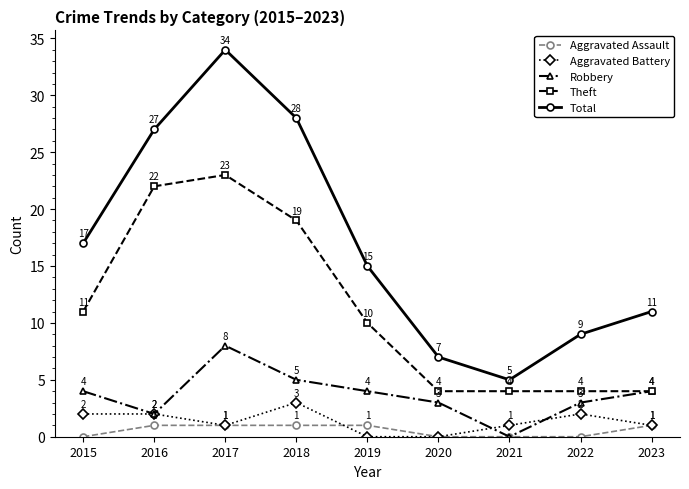

At which label does Aggravated Battery first exceed 1?

2015